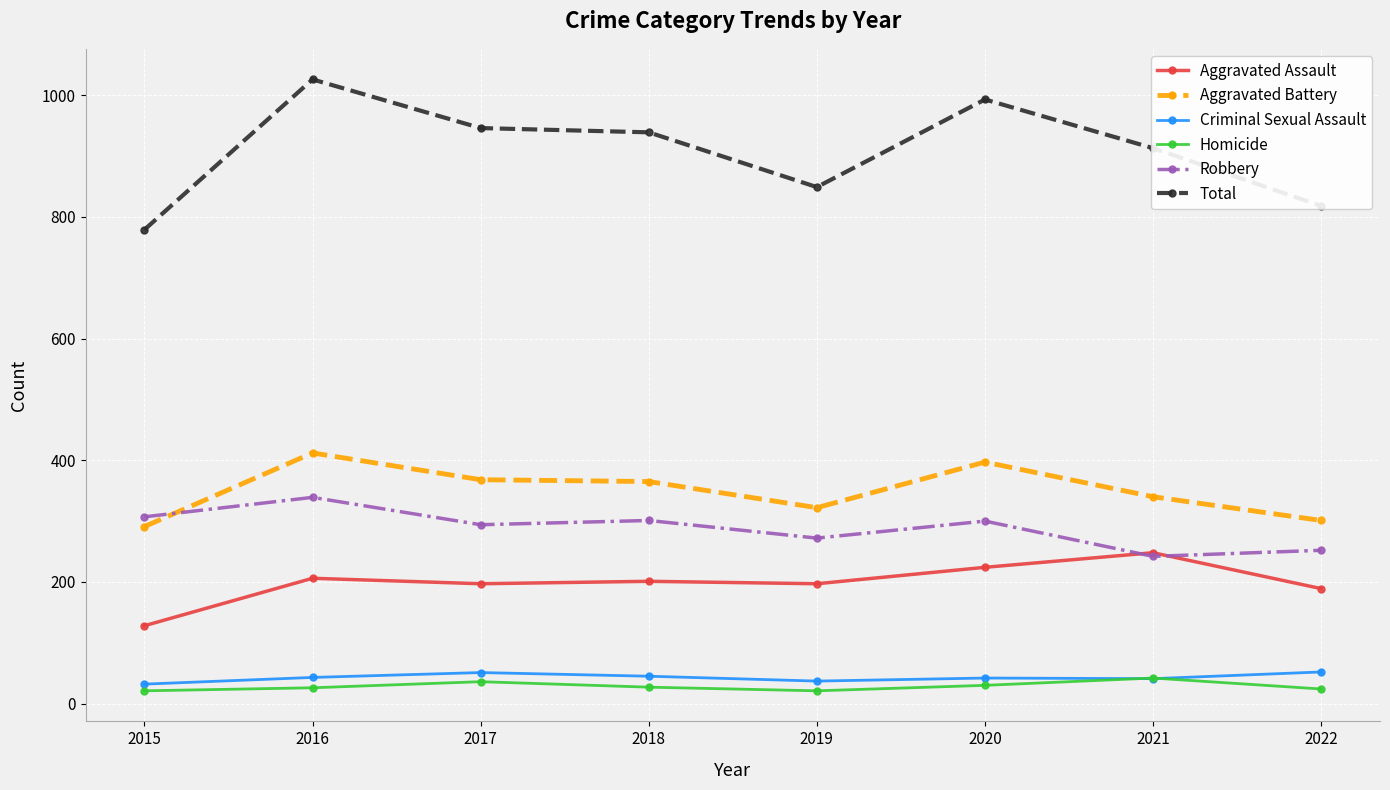

Is this an area chart (filled region under the line)?

No